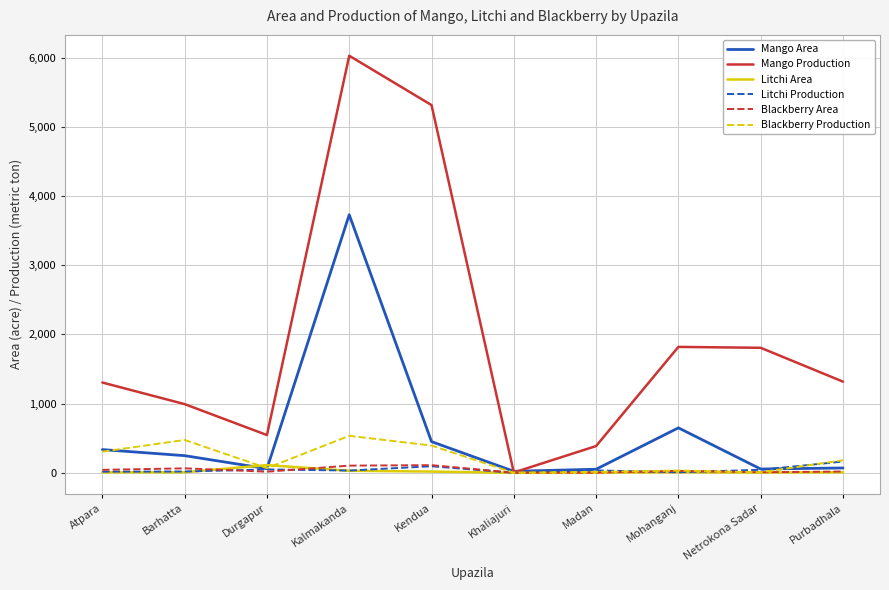

Read the Mango Production value at Khaliajuri.

5